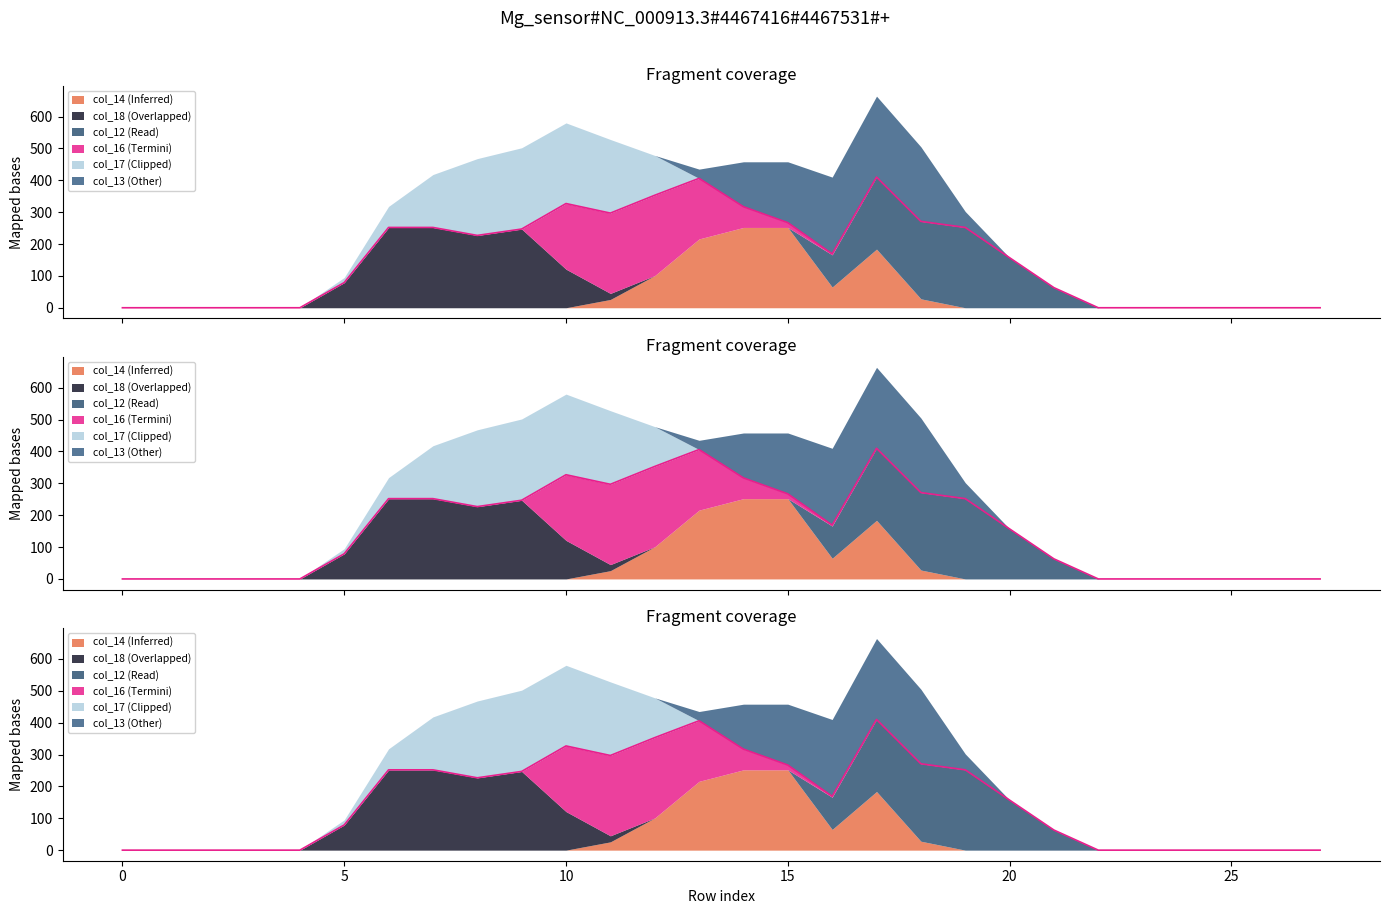

How many values in the col_17 series exceed 0?

8